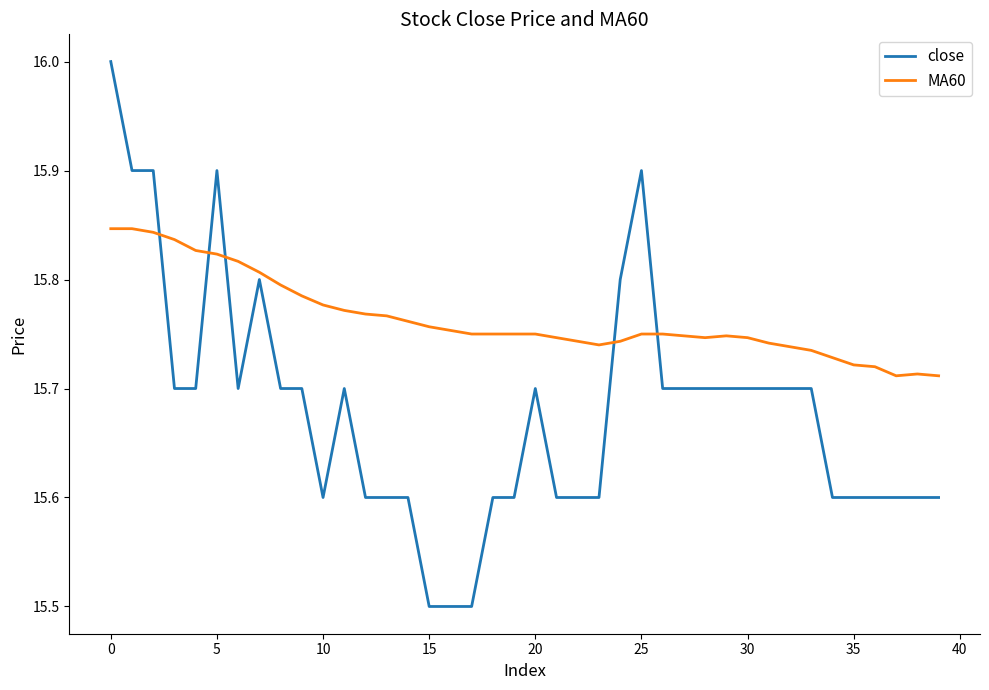

After their last crossing, which series has the higher values: MA60 or close?

MA60